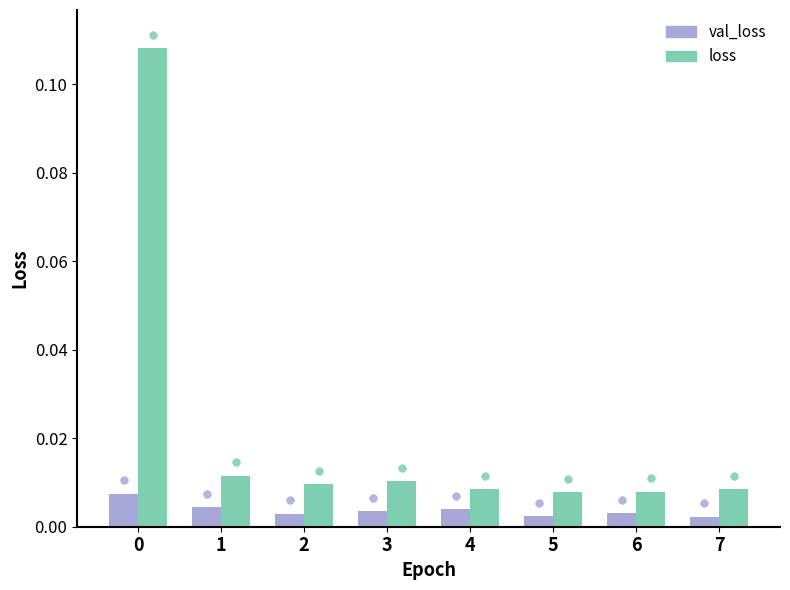

At how many categories does at least one series exceed 0?

8